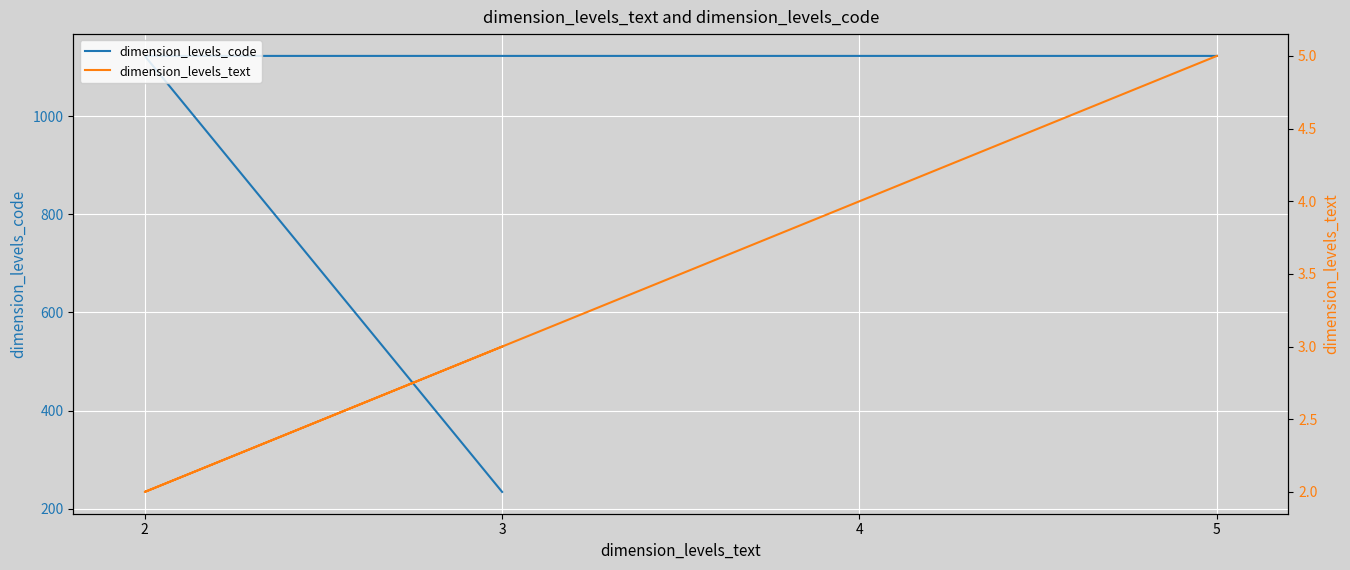

How many lines are shown in the chart?

2